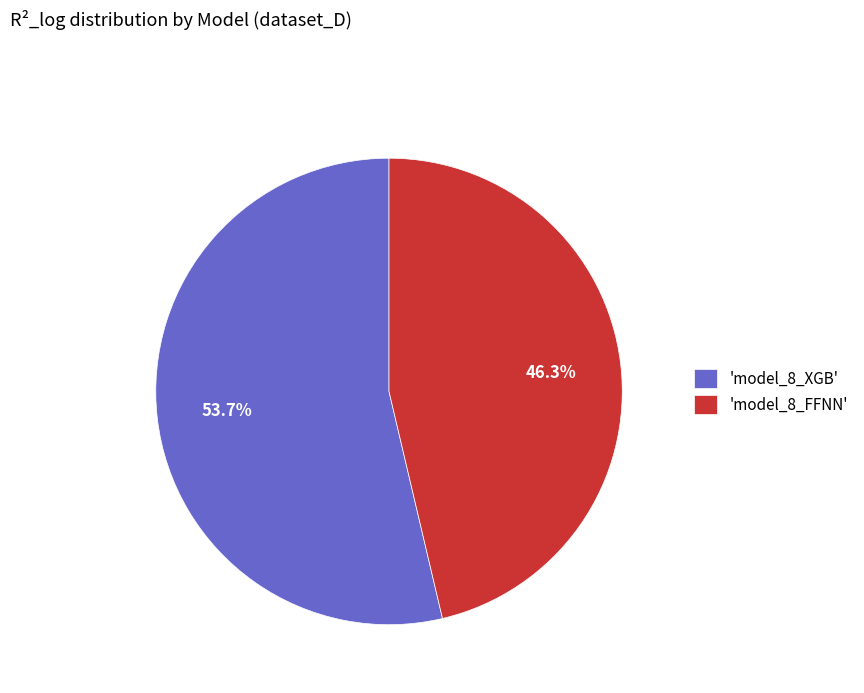

Which category has the biggest portion of the pie?

'model_8_XGB'